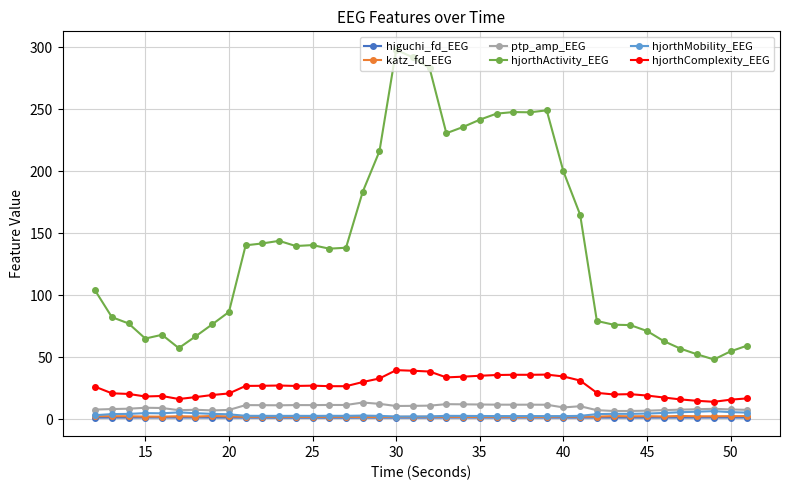

True or false: hjorthActivity_EEG and ptp_amp_EEG cross at least once.

False